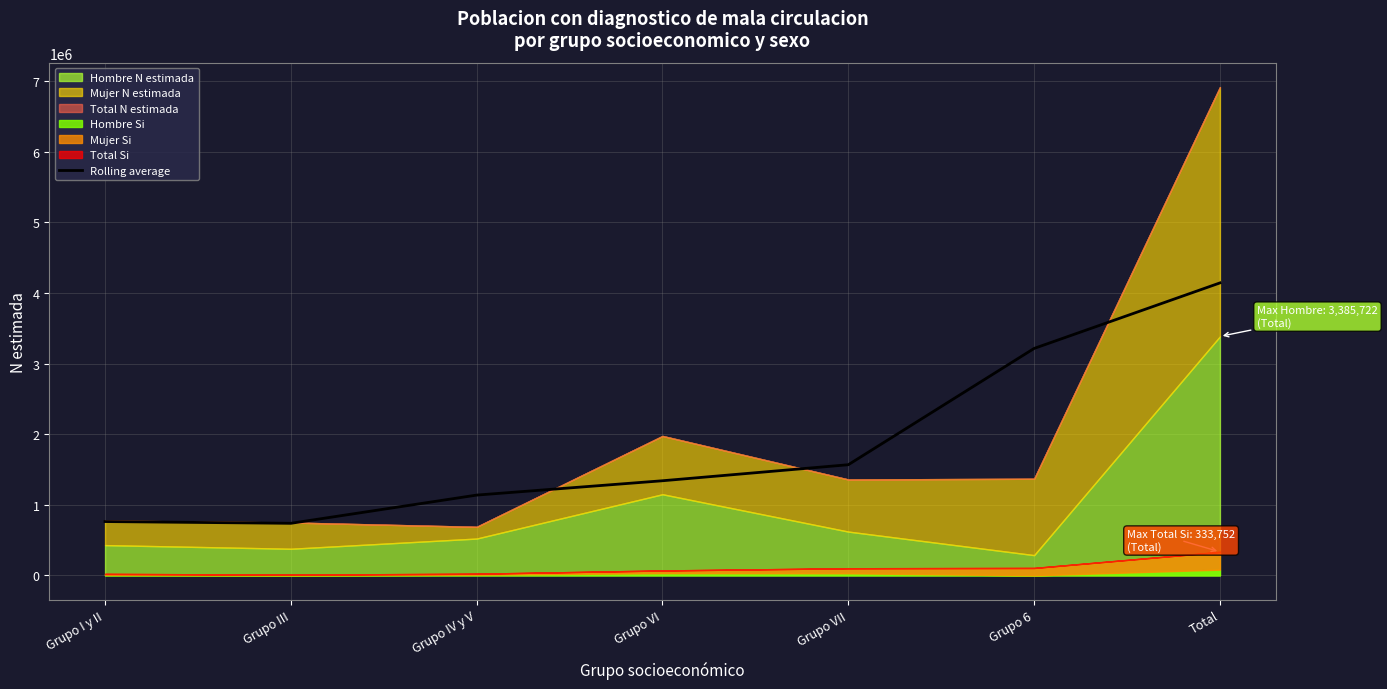

Reading right to left, transcribe all the data shown in this chart.

4143244.0	3215146.0	1567878.0	1340833.3	1137683.3	737894.3	762823.5